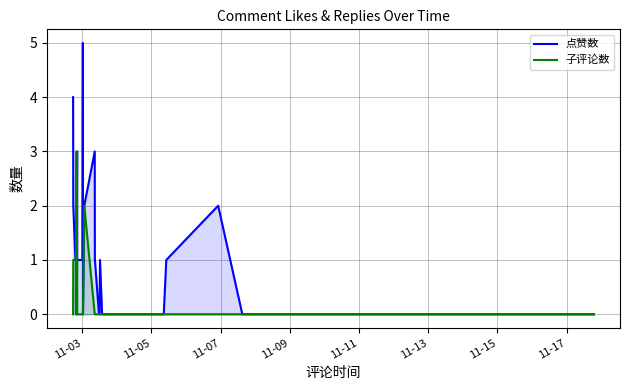

Which series has the largest total across all categories?

点赞数